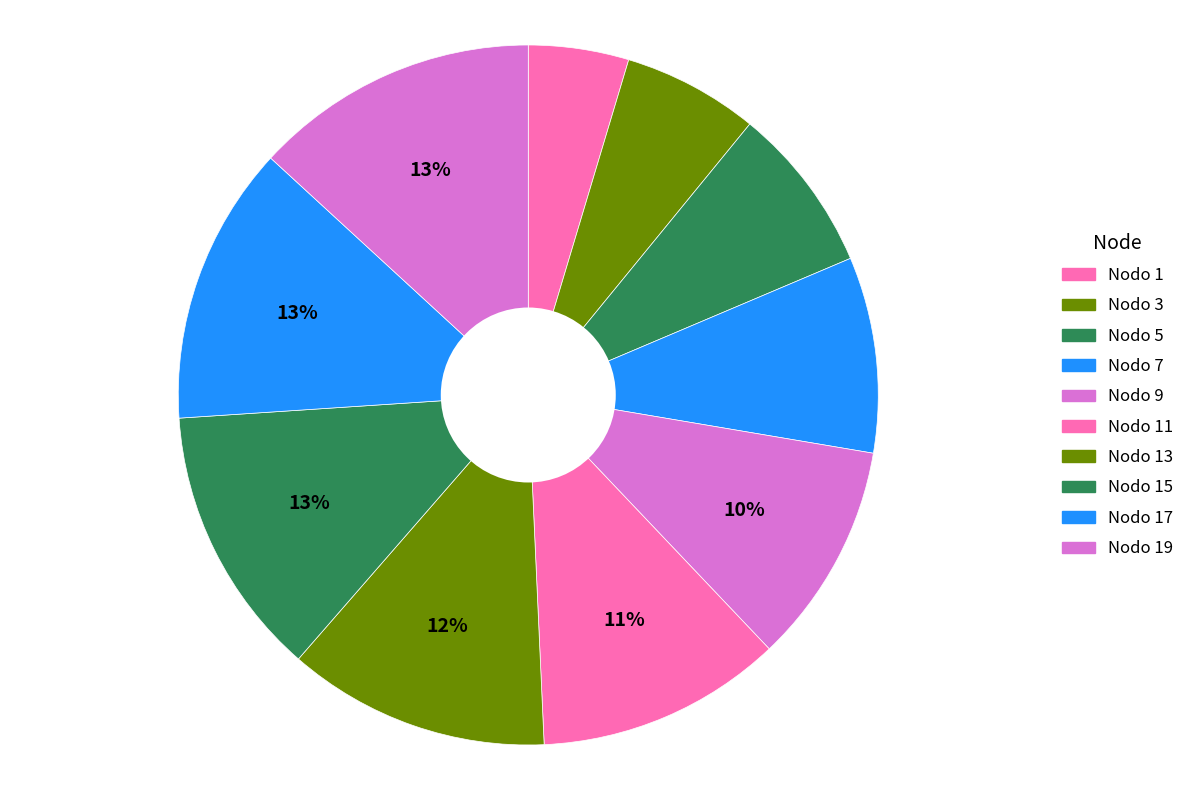

How many slices are in this pie chart?

10